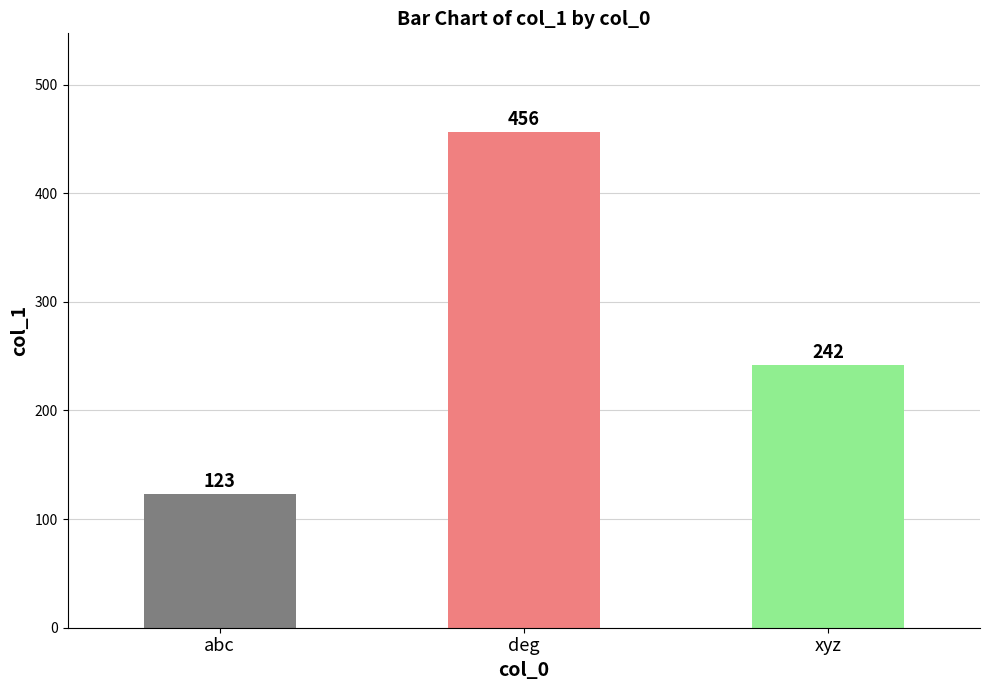

Reading left to right, list all the values displayed in this chart.

abc=123	deg=456	xyz=242